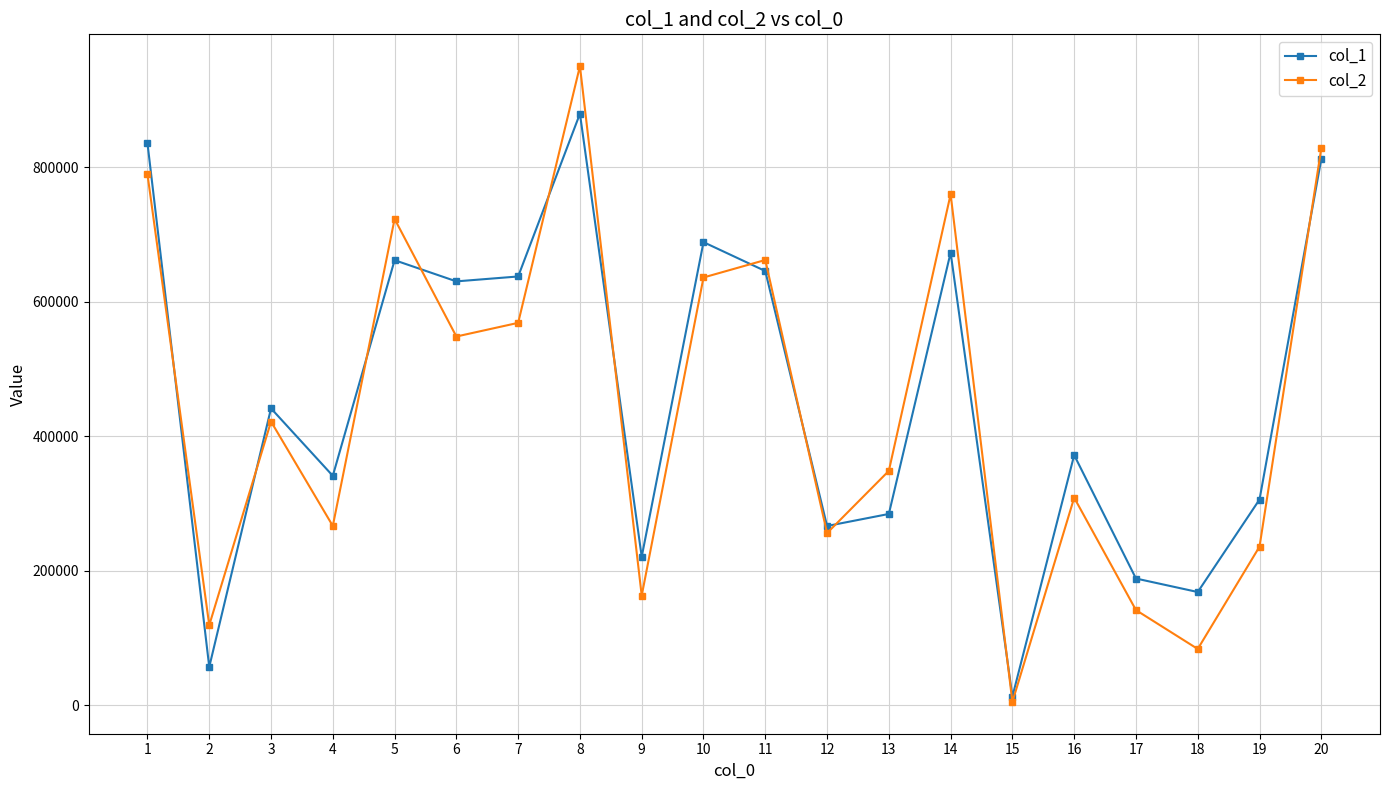

What is the maximum value shown in the chart?

950426